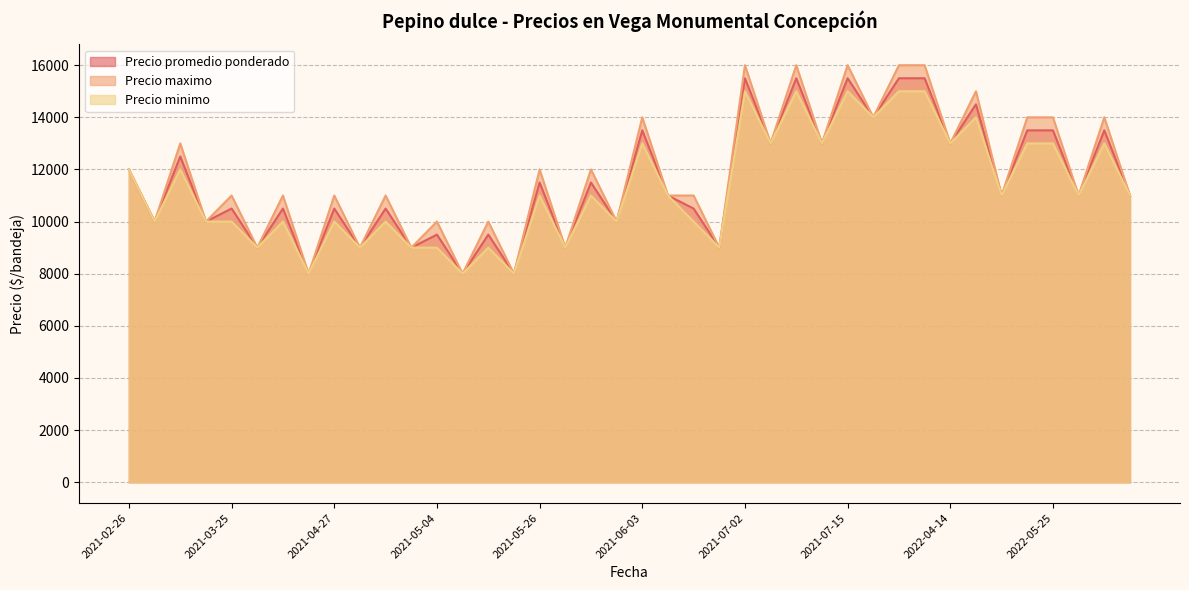

What are all the series names shown in the legend?

Precio promedio ponderado, Precio maximo, Precio minimo